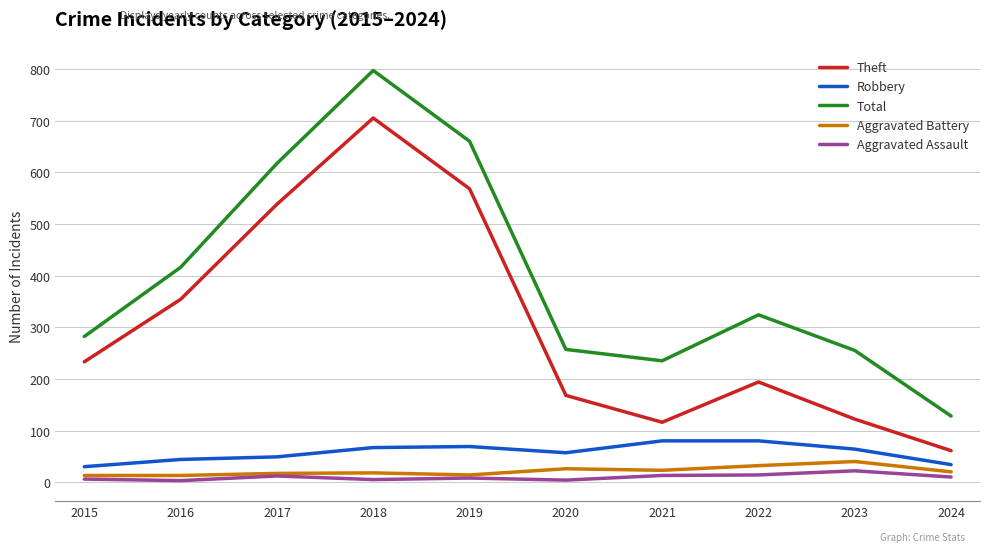

Where is the first local maximum for Aggravated Assault?

2017